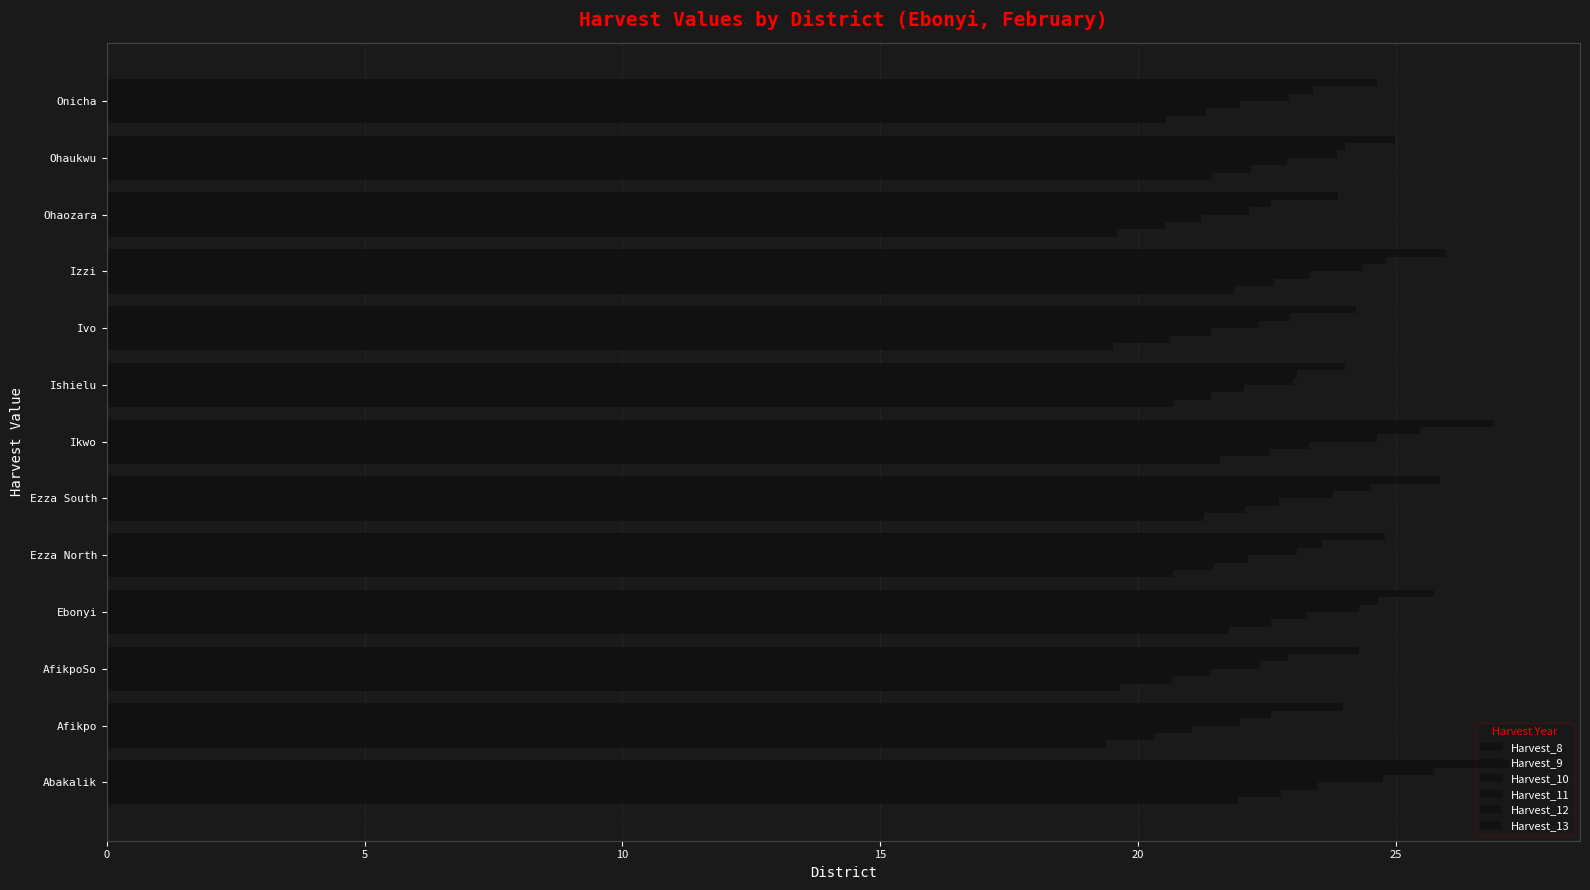

How many values in the Harvest_8 series exceed 20?

9